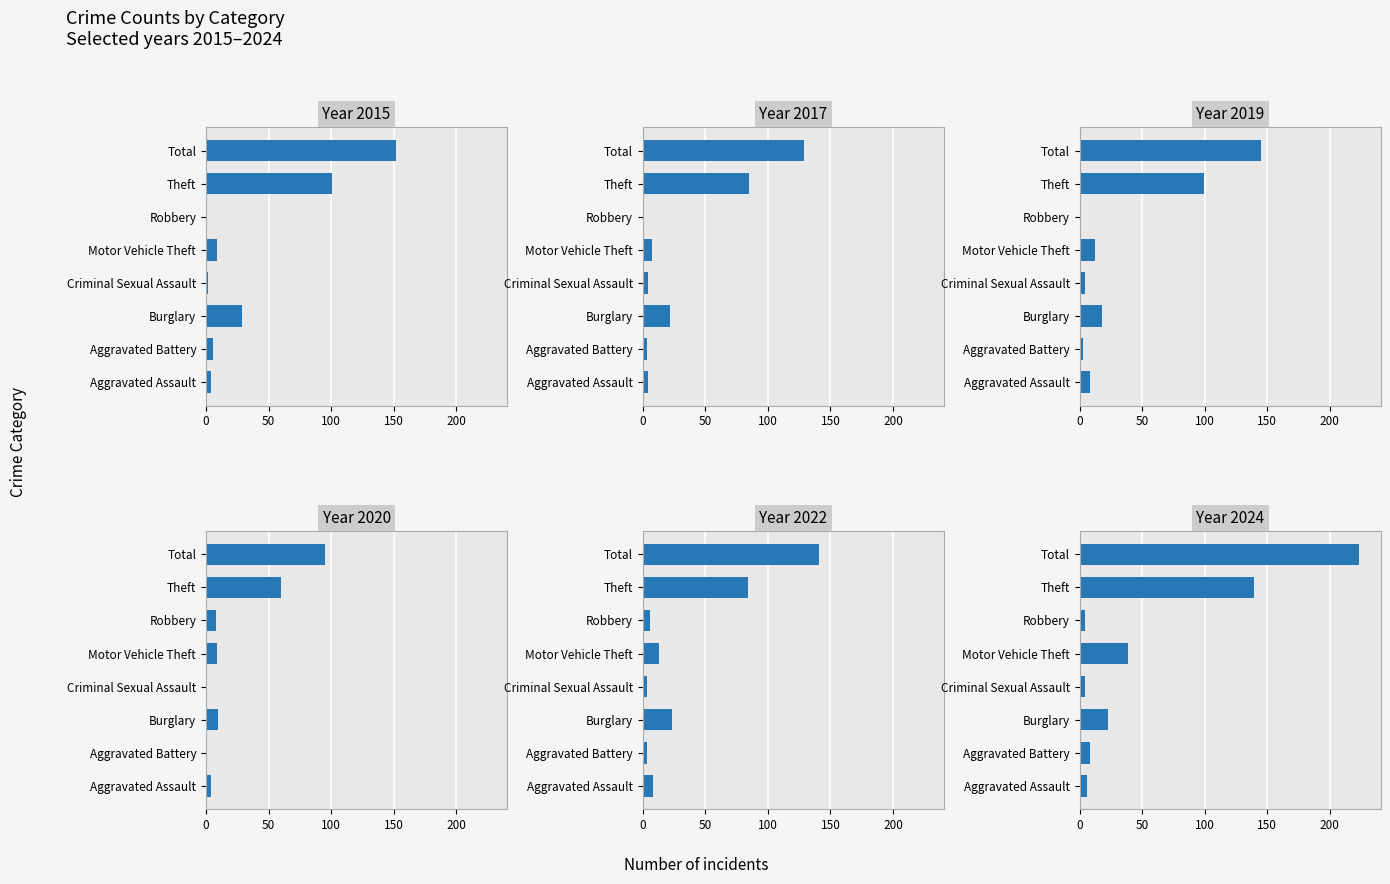

Which has a higher value, Aggravated Assault or Theft?

Theft